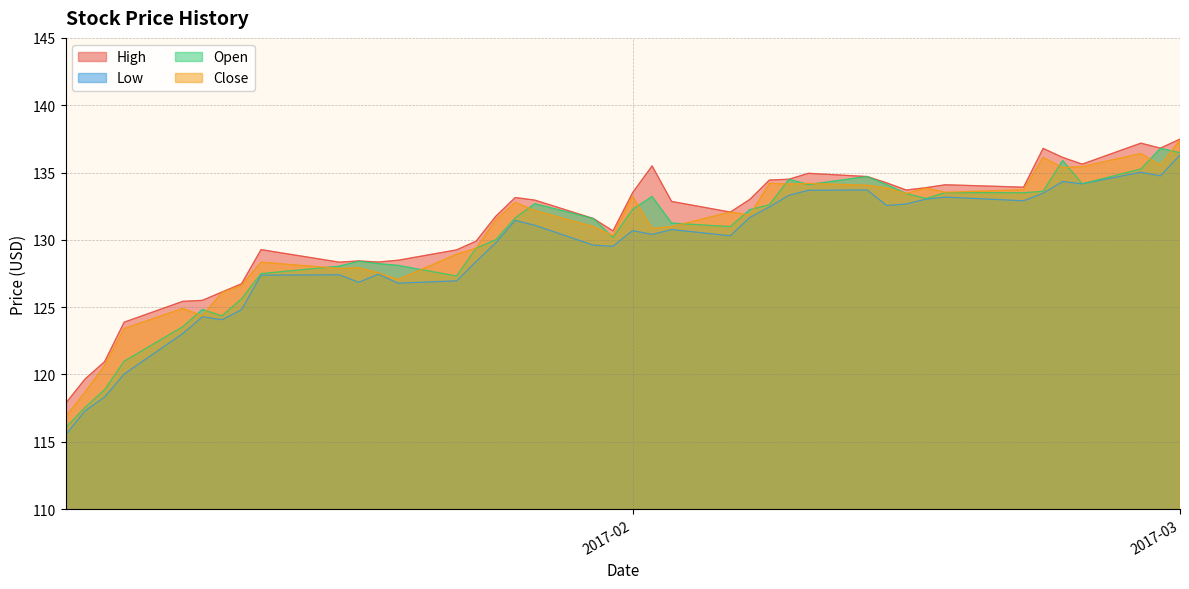

True or false: High and Low intersect in this chart.

False